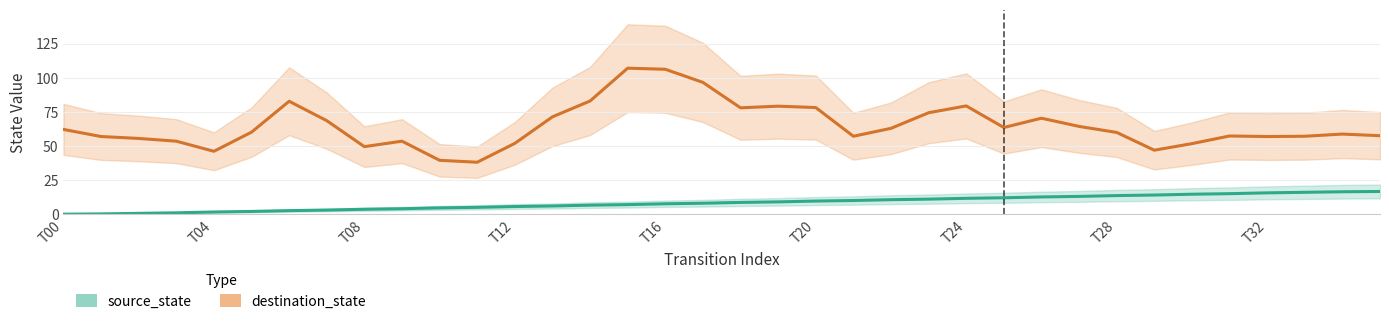

What are all the series names shown in the legend?

source_state, destination_state